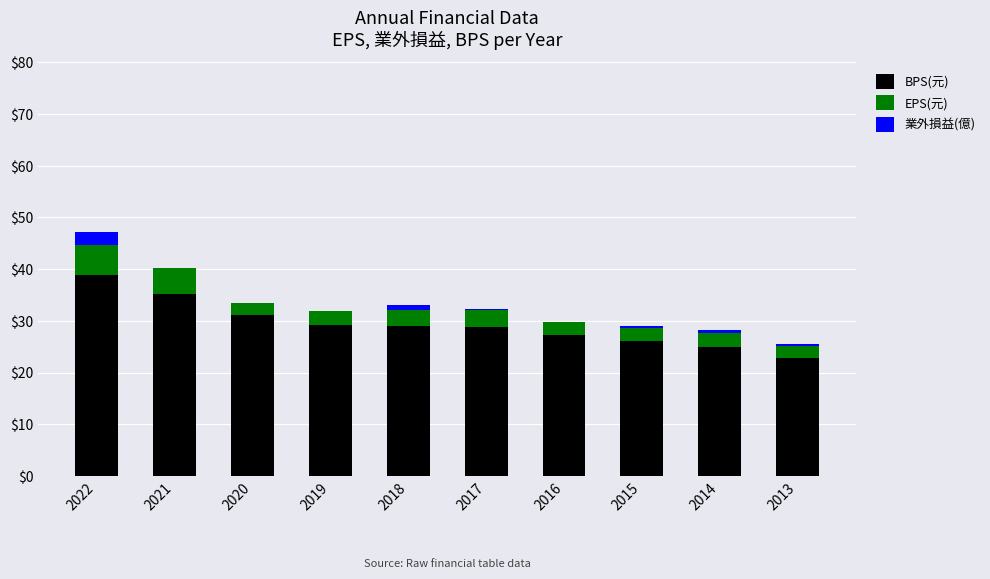

What is the total value across all series at 2020?

33.4